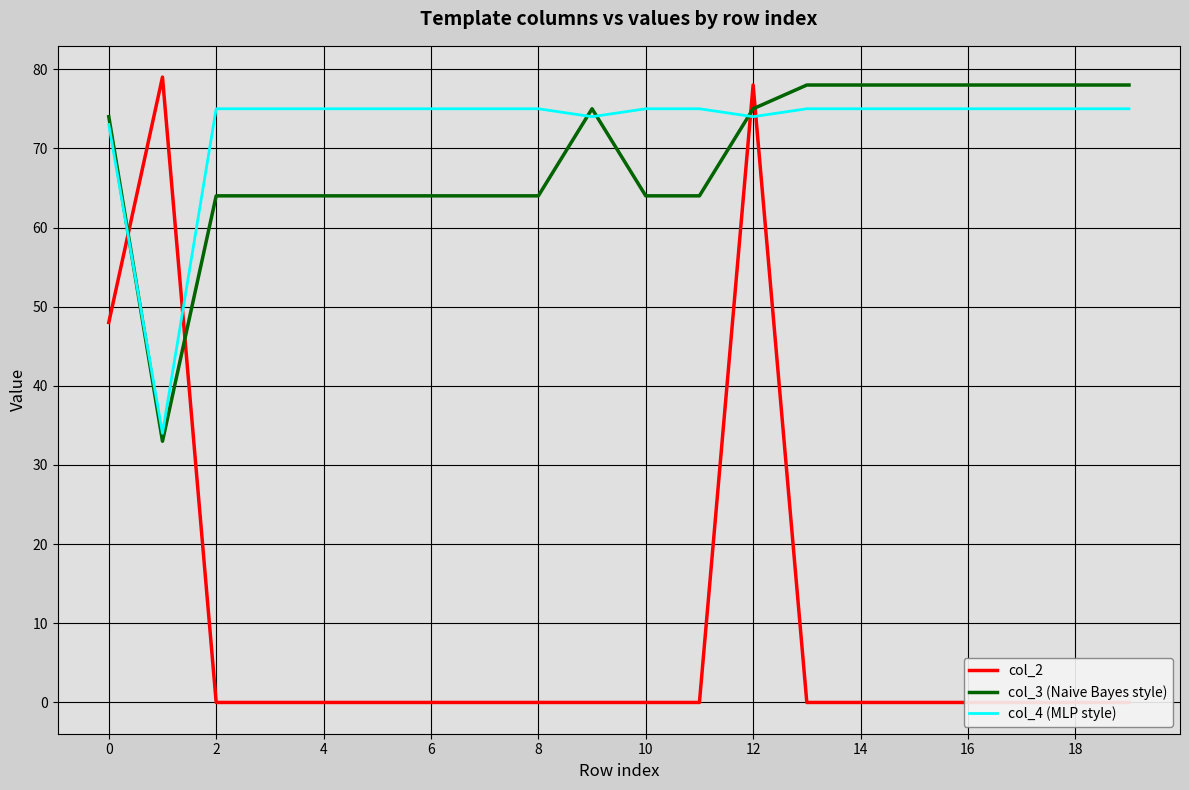

The value of col_4 (MLP style) at 16 is 27. True or false?

False